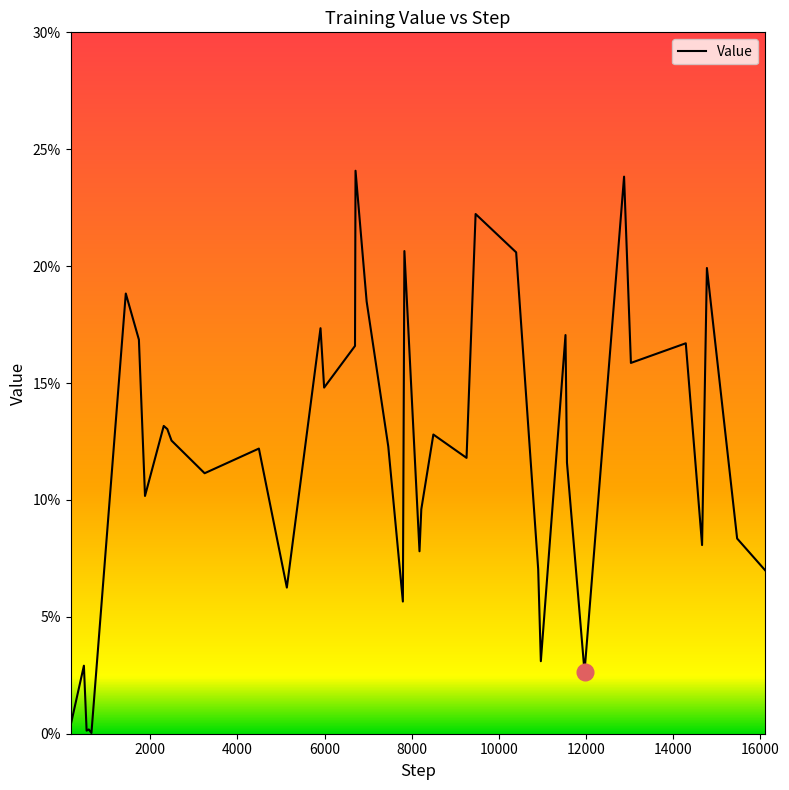

Does the chart display data point markers on the line(s)?

No